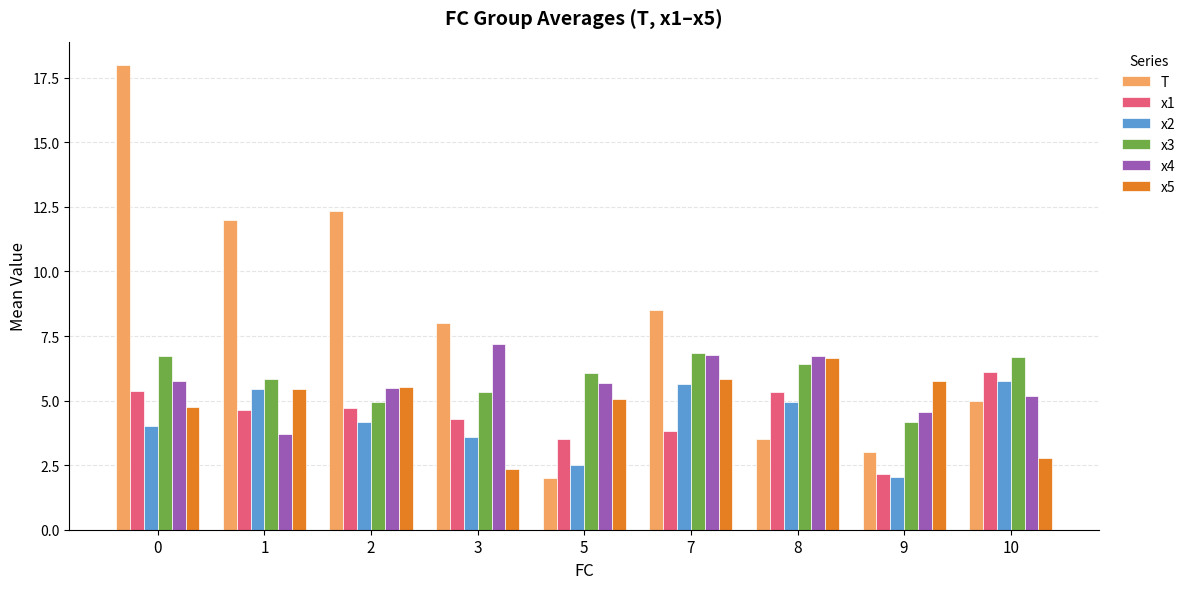

The T series shows 12.0 at 1. True or false?

True